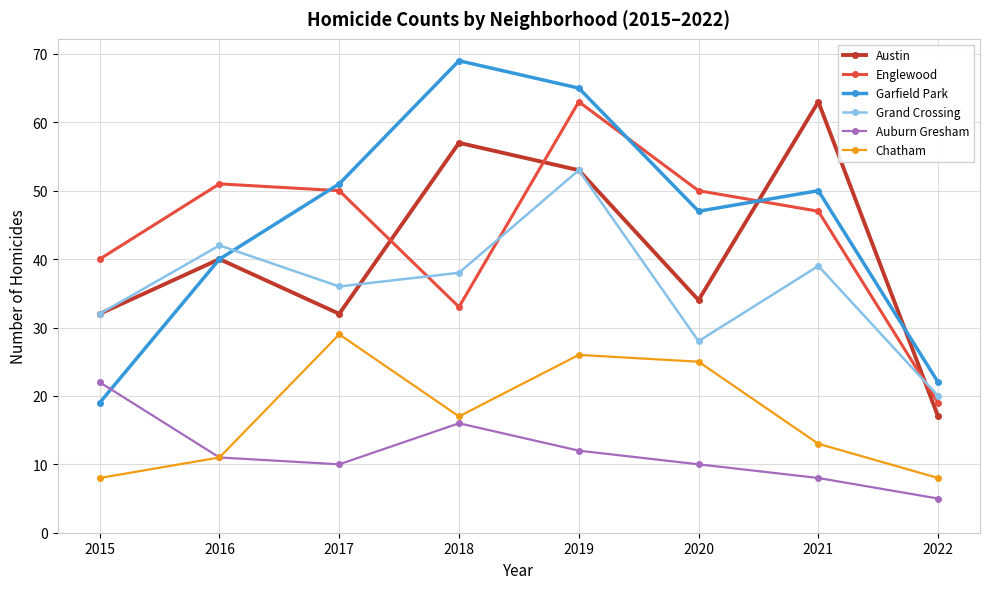

Does the chart have visible grid lines?

Yes